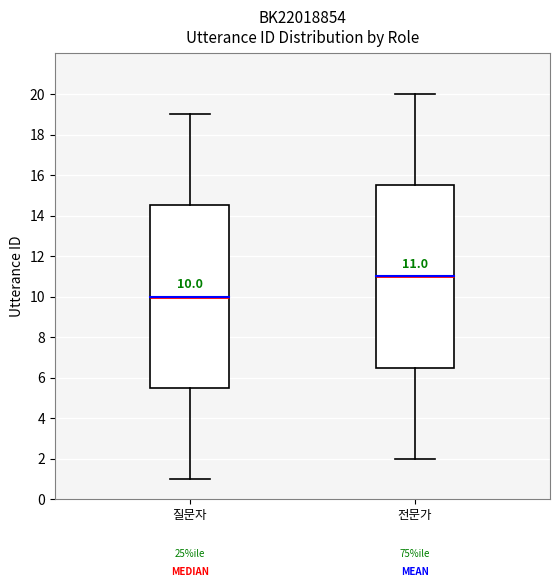

Which box has the highest median line?

전문가